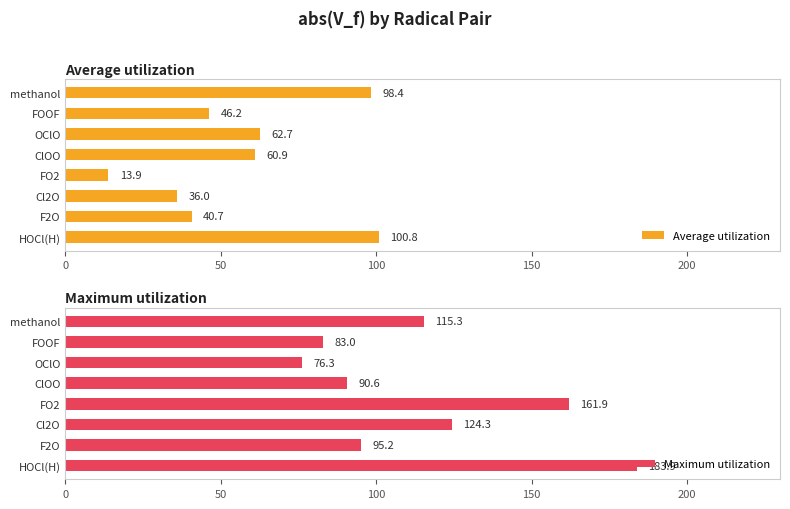

What is the difference between the maximum and second lowest values in the Average utilization series?

64.8